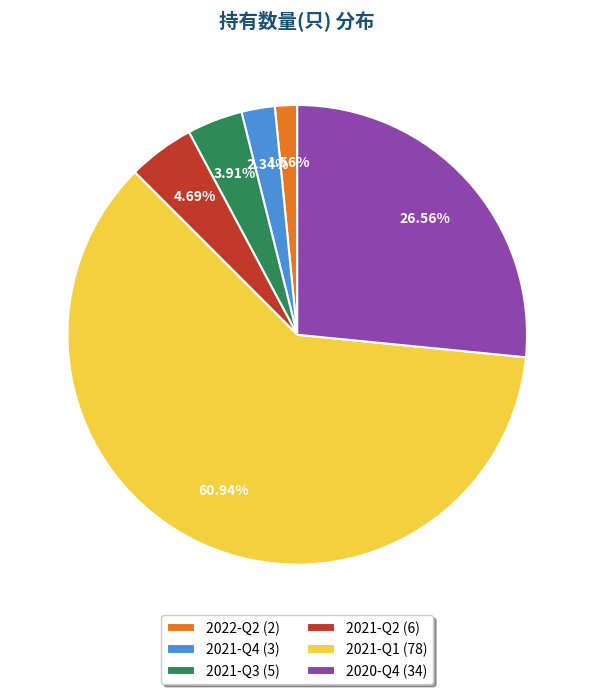

Approximately how many times larger is the value at 2021-Q3 (5) compared to 2022-Q2 (2)?

2.5